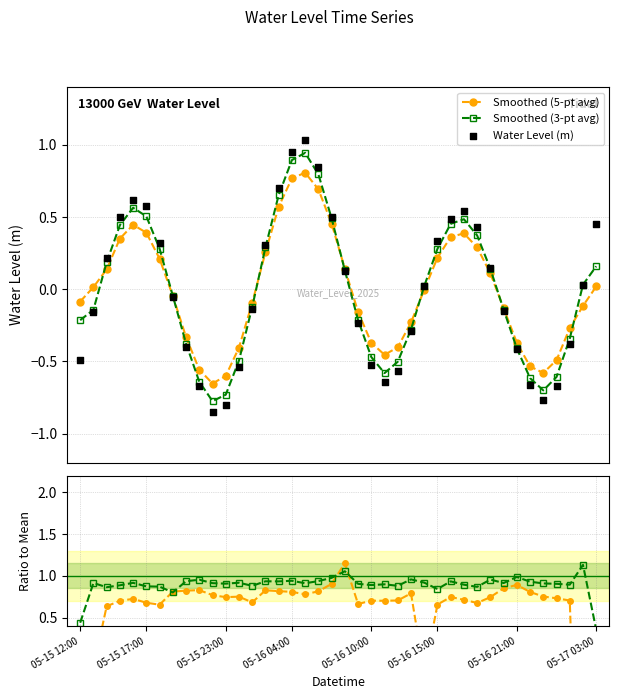

In Smoothed (3-pt avg), how many points are lower than both neighbors (excluding endpoints)?

3